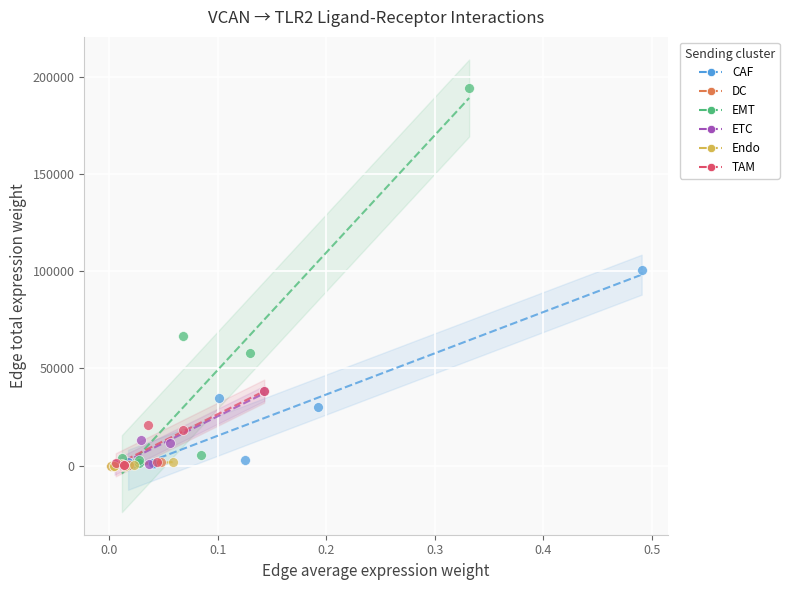

Which series reaches the maximum Y coordinate?

EMT